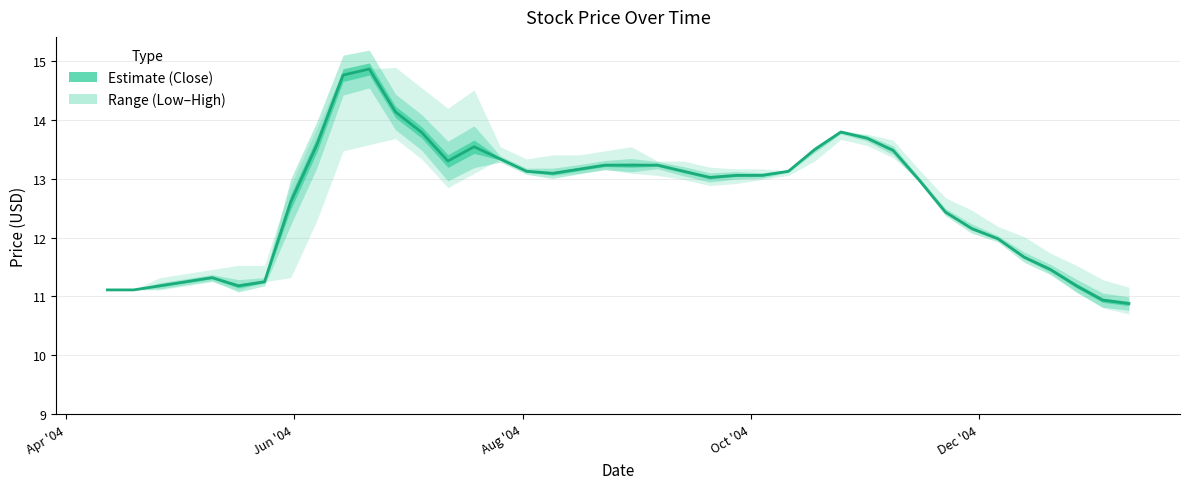

How many data points are less than 13?

17